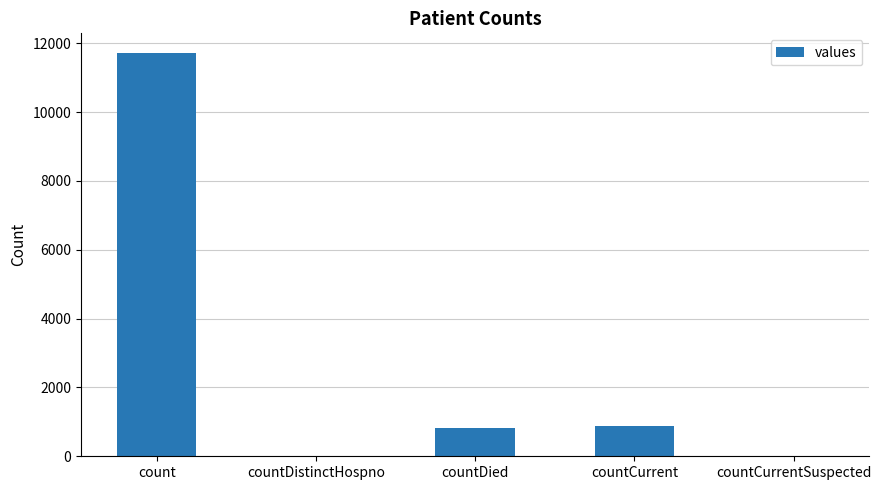

Is it true that the value at count is 2955?

False